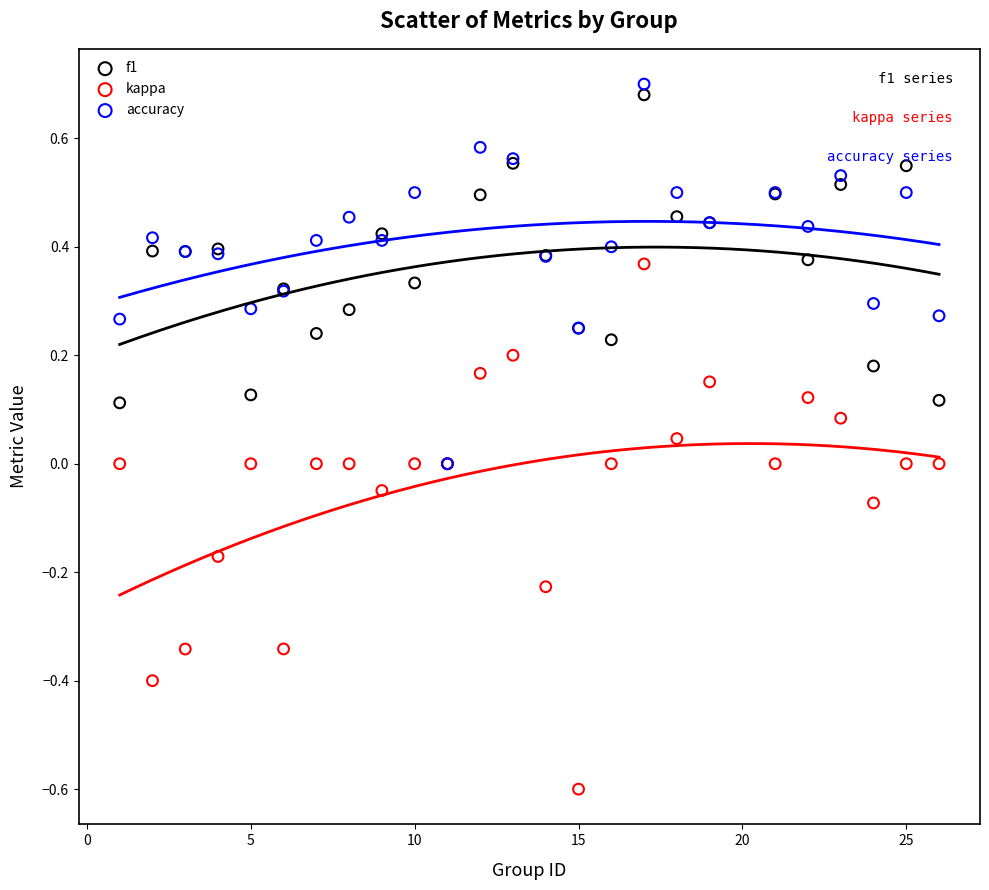

Which series reaches the maximum Y coordinate?

accuracy